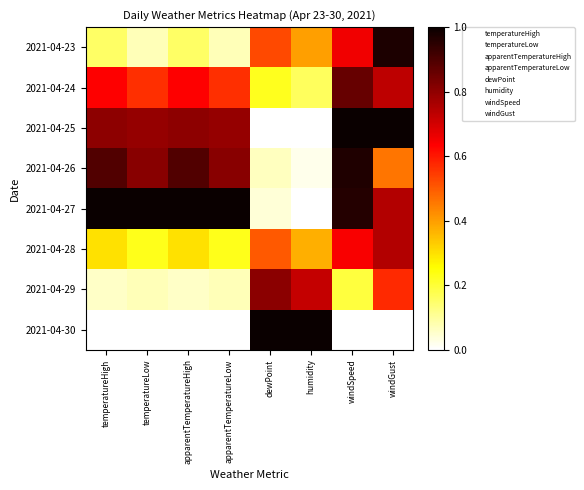

What is the difference between the highest and lowest values at temperatureLow?

1.0